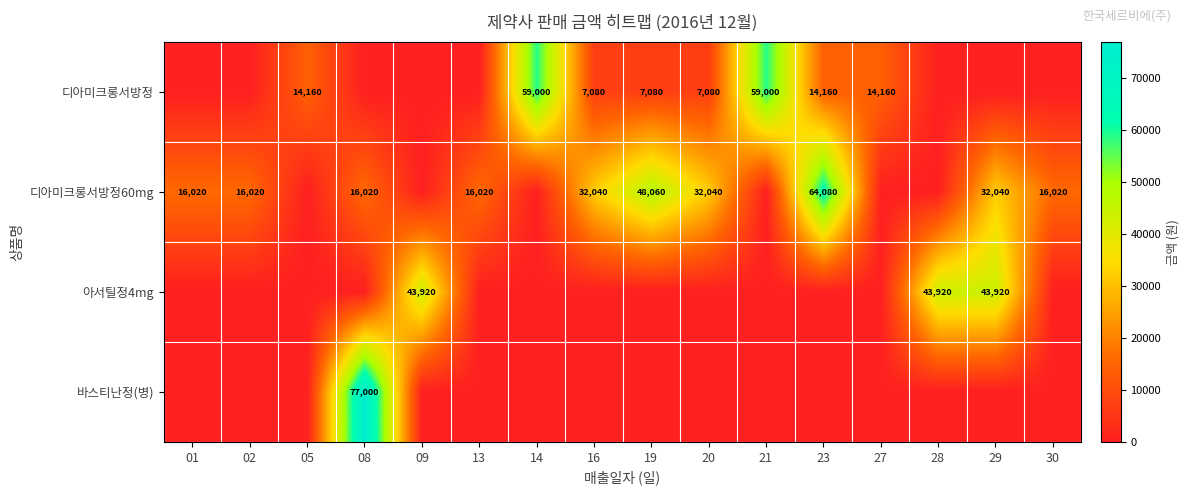

The value of 디아미크롱서방정60mg at 30 is 10234. True or false?

False